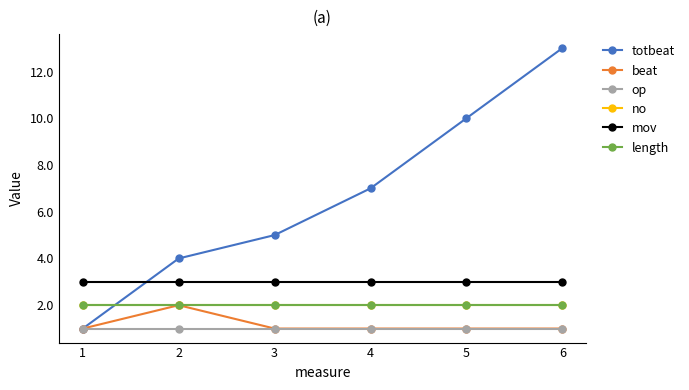

Reading left to right, extract all data points from this chart.

totbeat: 1=1	2=4	3=5	4=7	5=10	6=13
beat: 1=1	2=2	3=1	4=1	5=1	6=1
op: 1=1	2=1	3=1	4=1	5=1	6=1
no: 1=2	2=2	3=2	4=2	5=2	6=2
mov: 1=3	2=3	3=3	4=3	5=3	6=3
length: 1=2	2=2	3=2	4=2	5=2	6=2